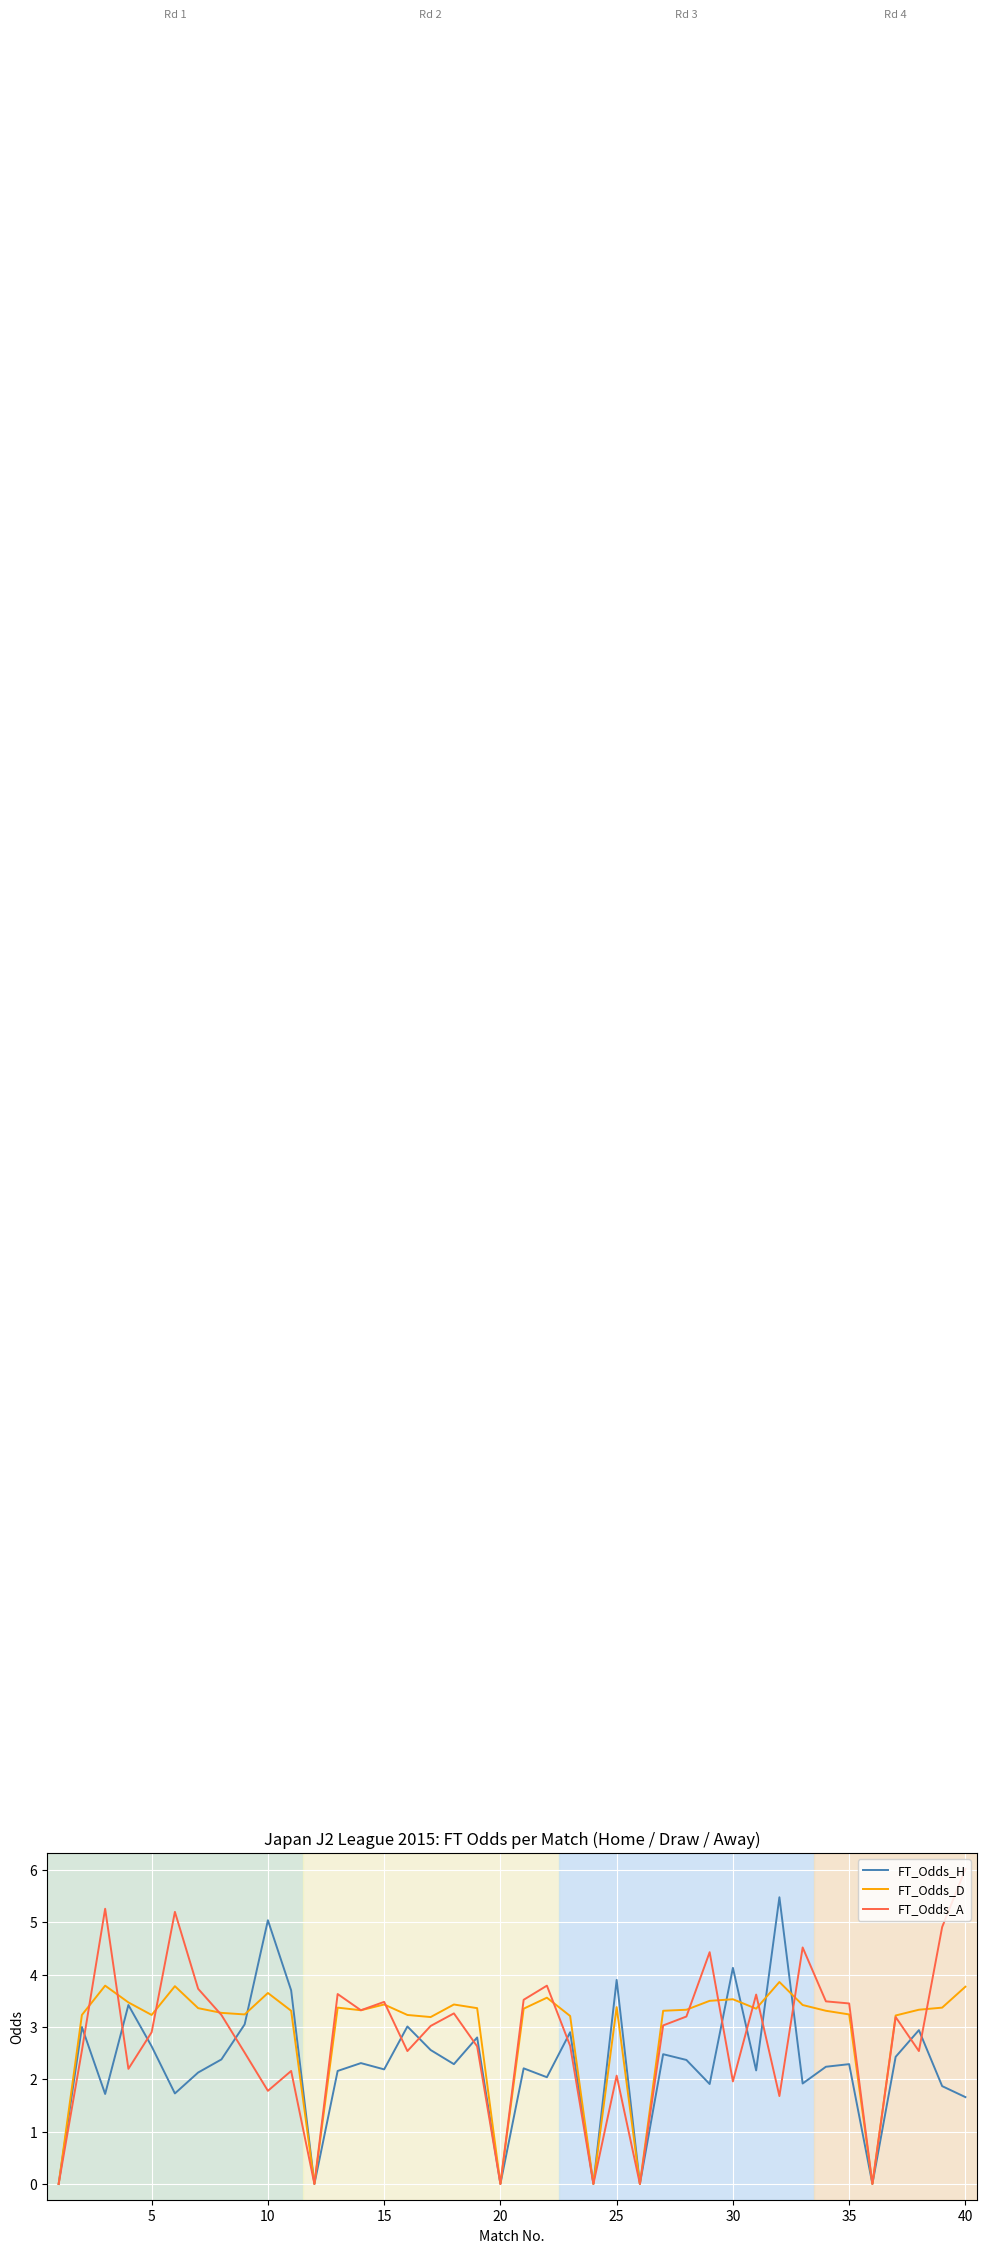

What is the average value of the FT_Odds_A series?

2.8